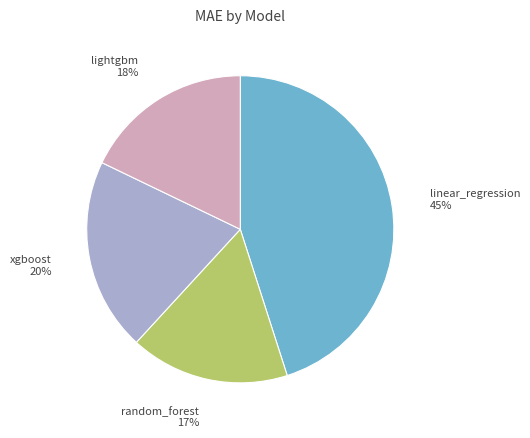

How many slices are in this pie chart?

4